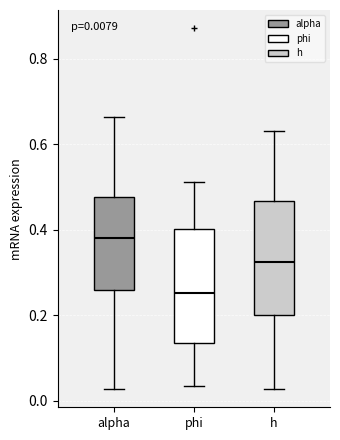

Which box has the lowest median line?

phi